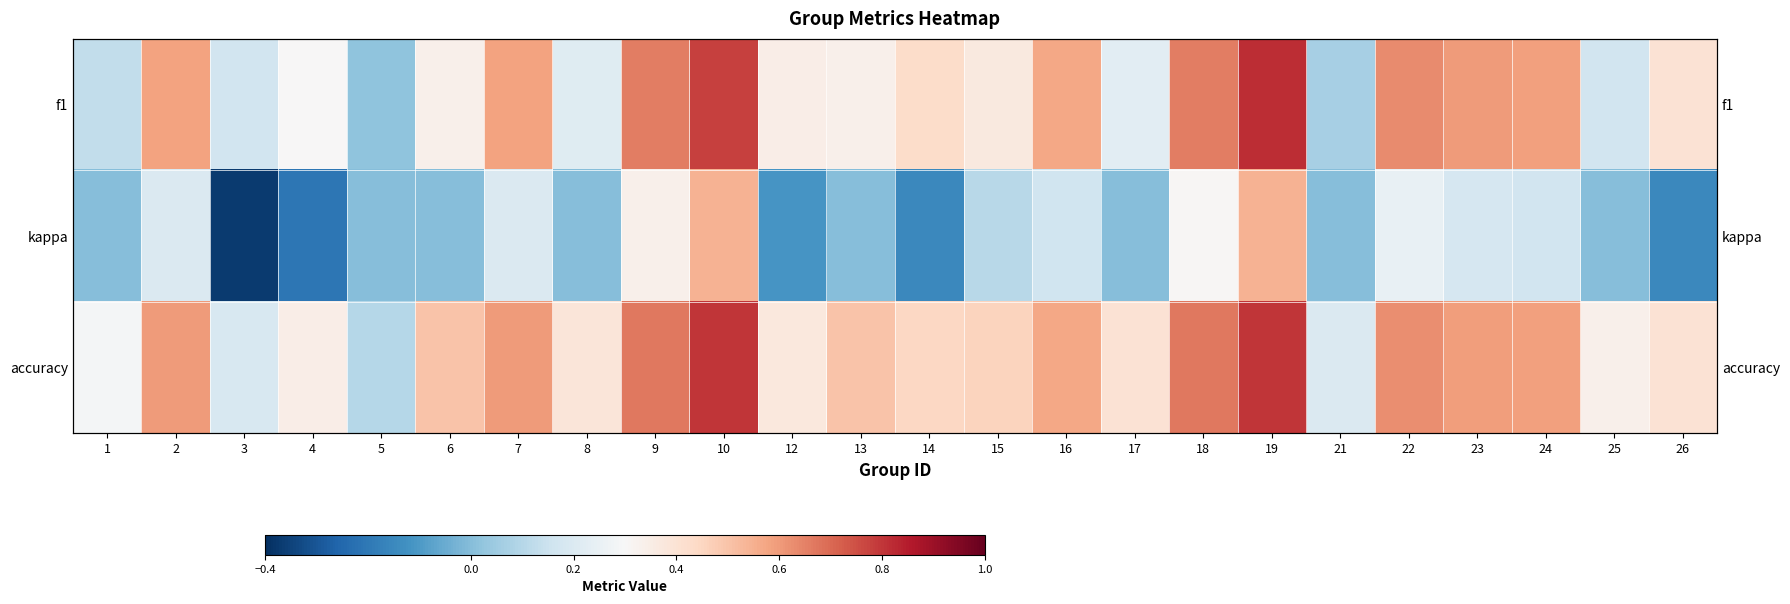

What is the approximate value of accuracy at 14?

0.4